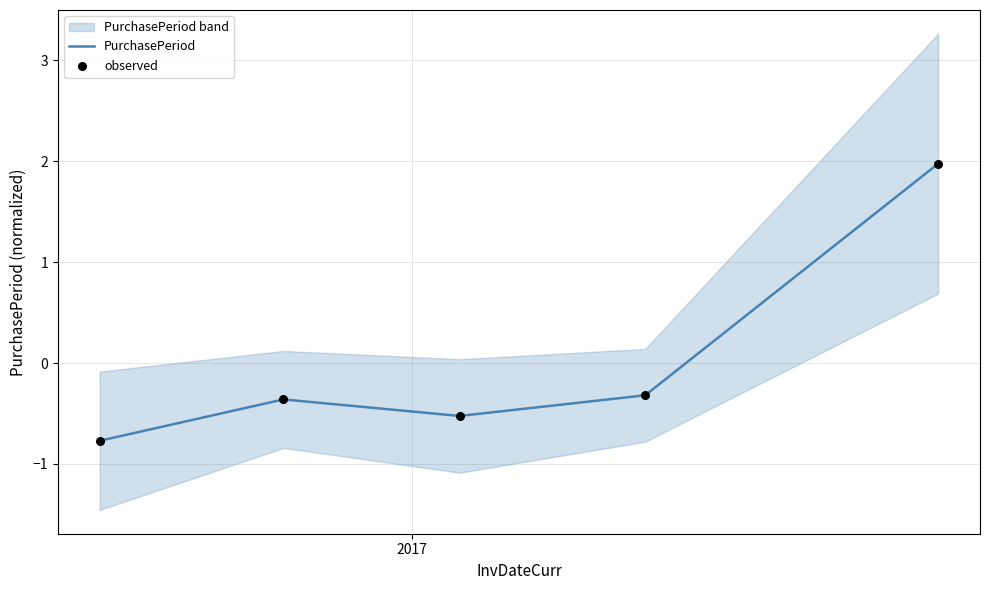

What is the minimum value for PurchasePeriod?

-0.8